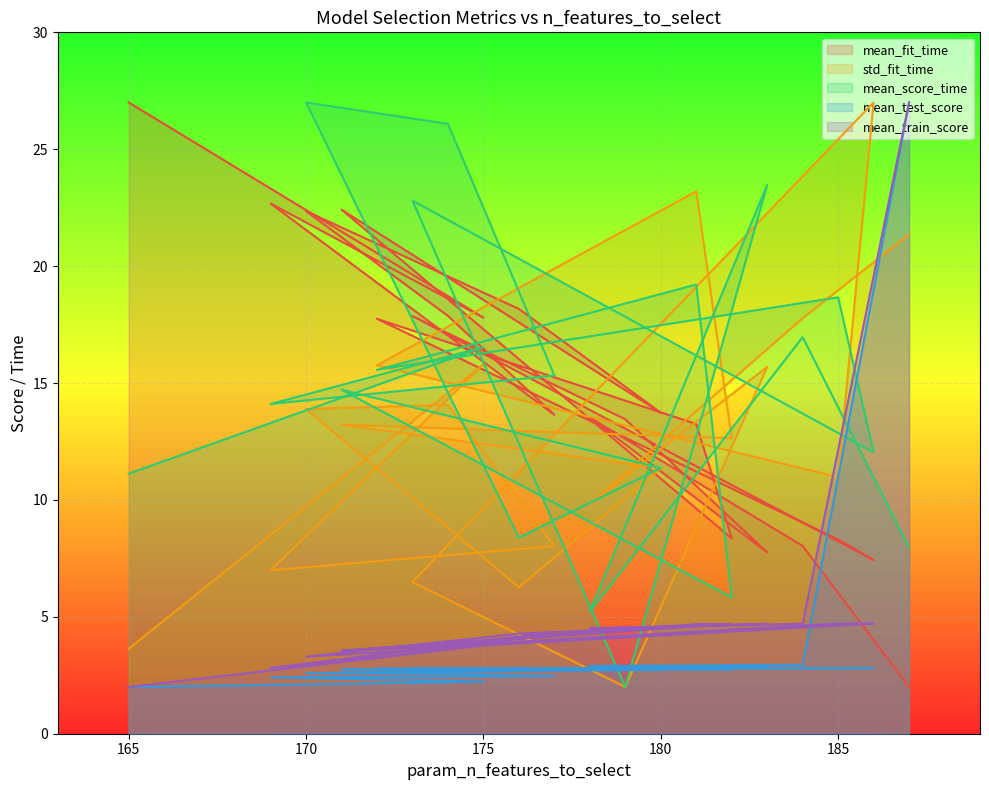

What is the minimum value shown in the chart?

2.0